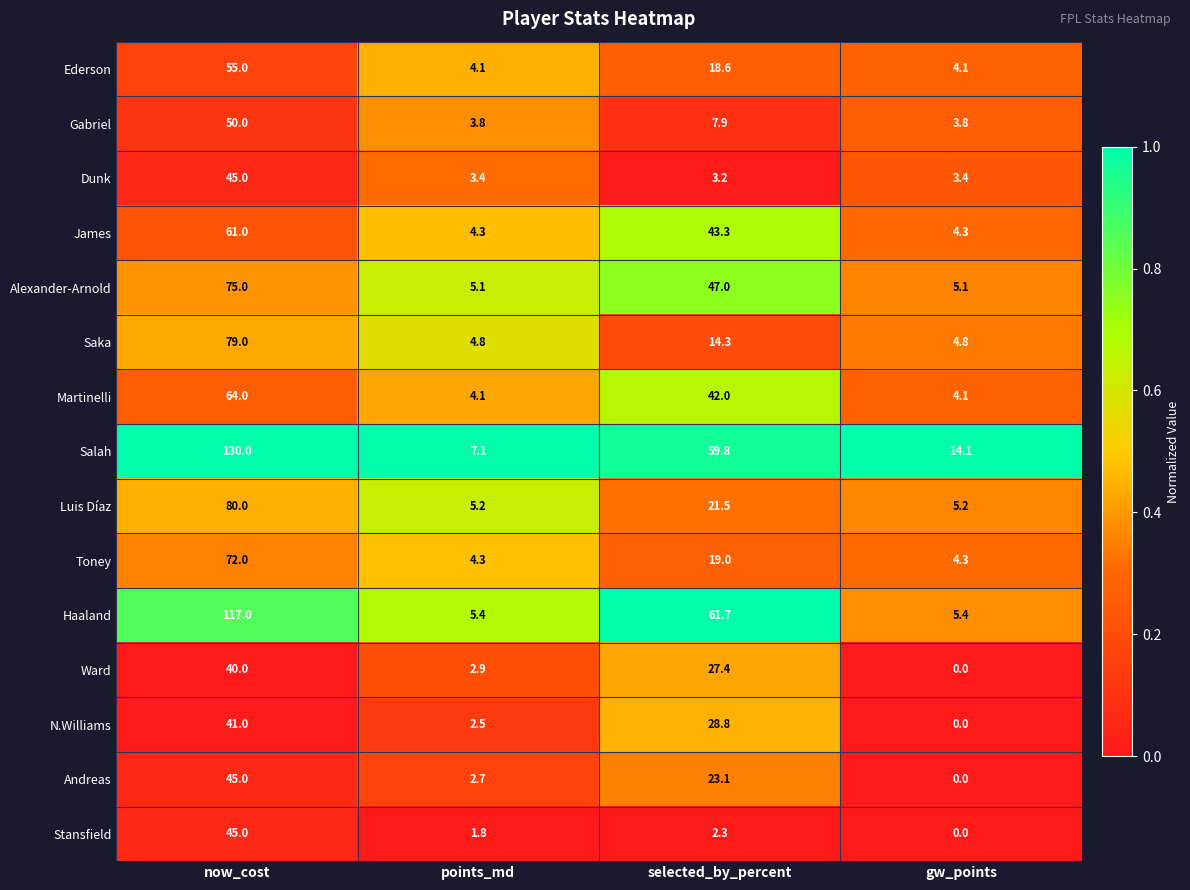

What is the total value across all series at now_cost?

999.0